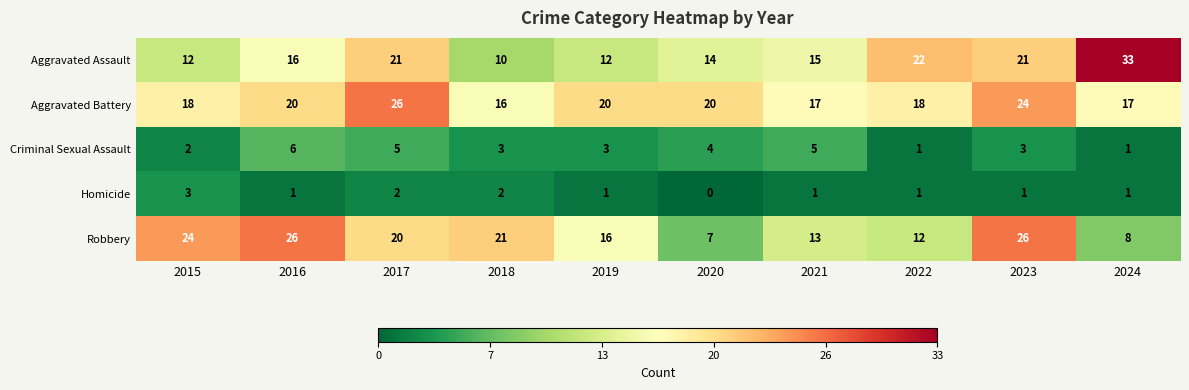

Is the value of Criminal Sexual Assault at 2021 greater than the value of Aggravated Battery at 2021?

No